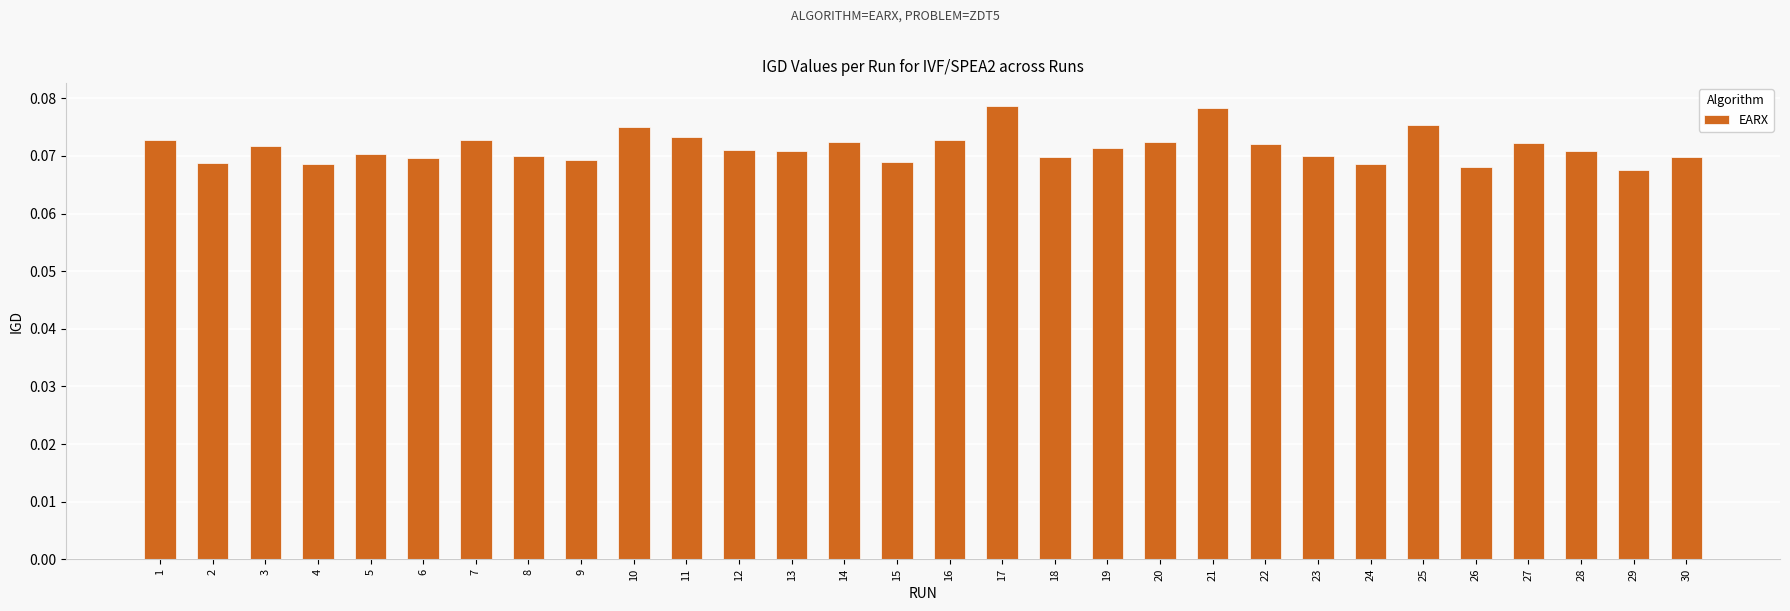

Count the number of data series in this chart.

1